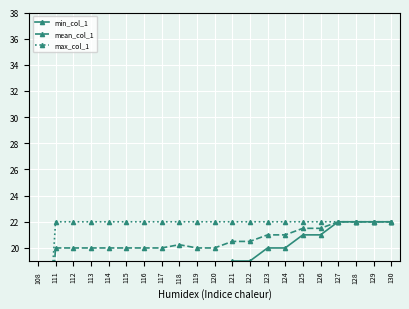

Is the value of mean_col_1 at 116 greater than the value of min_col_1 at 117?

Yes